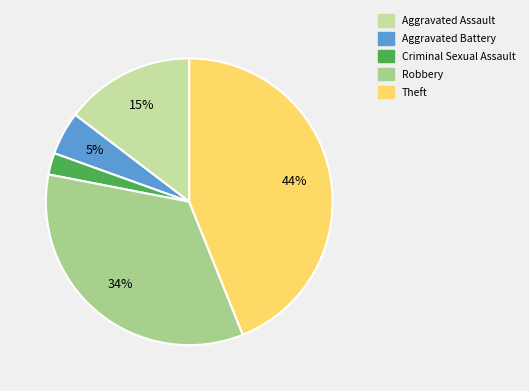

Rank the categories by value from highest to lowest.

Theft, Robbery, Aggravated Assault, Aggravated Battery, Criminal Sexual Assault